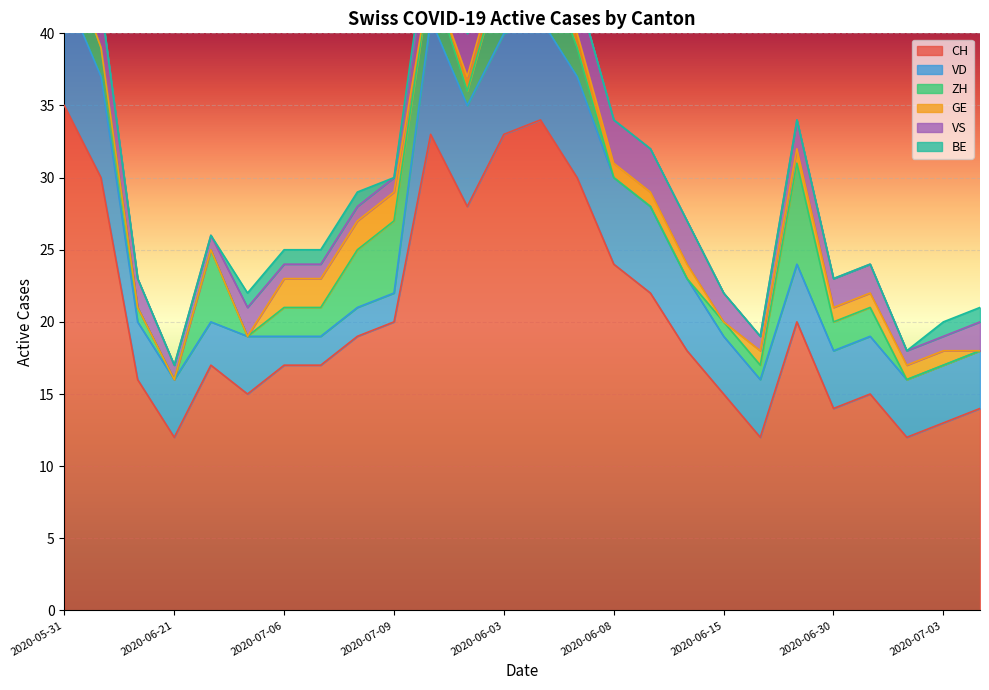

True or false: GE has a value of 2 at 2020-07-09.

True